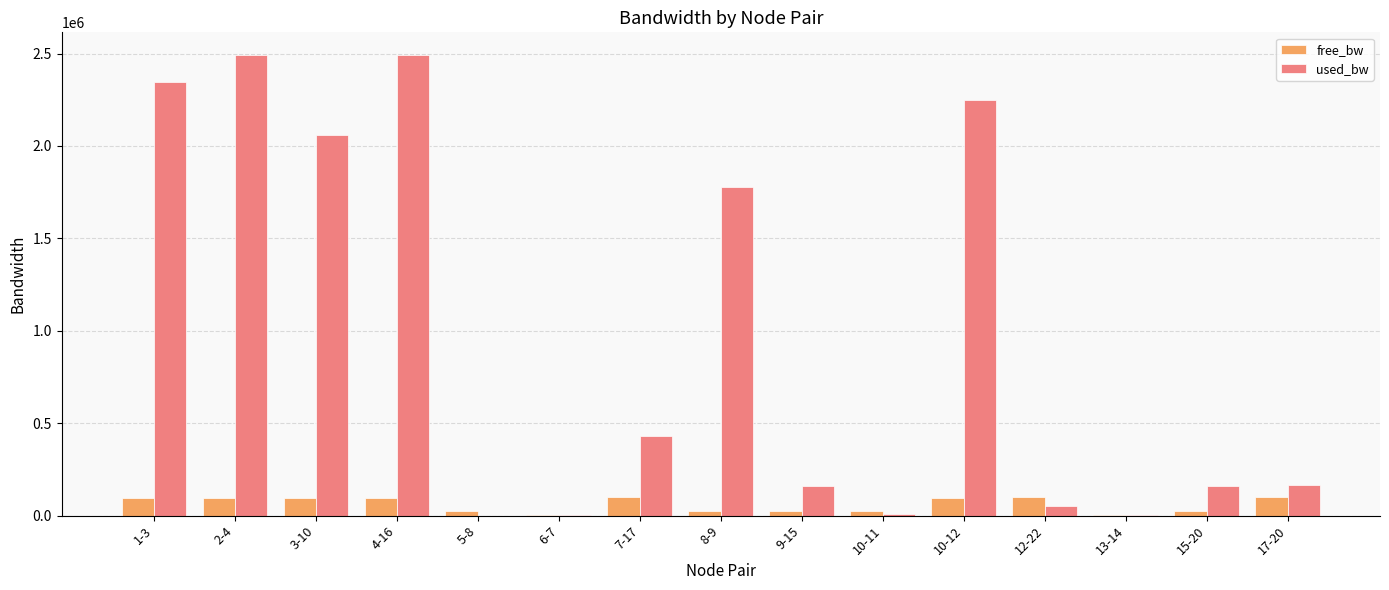

Is the value of free_bw at 10-12 greater than the value of used_bw at 2-4?

No